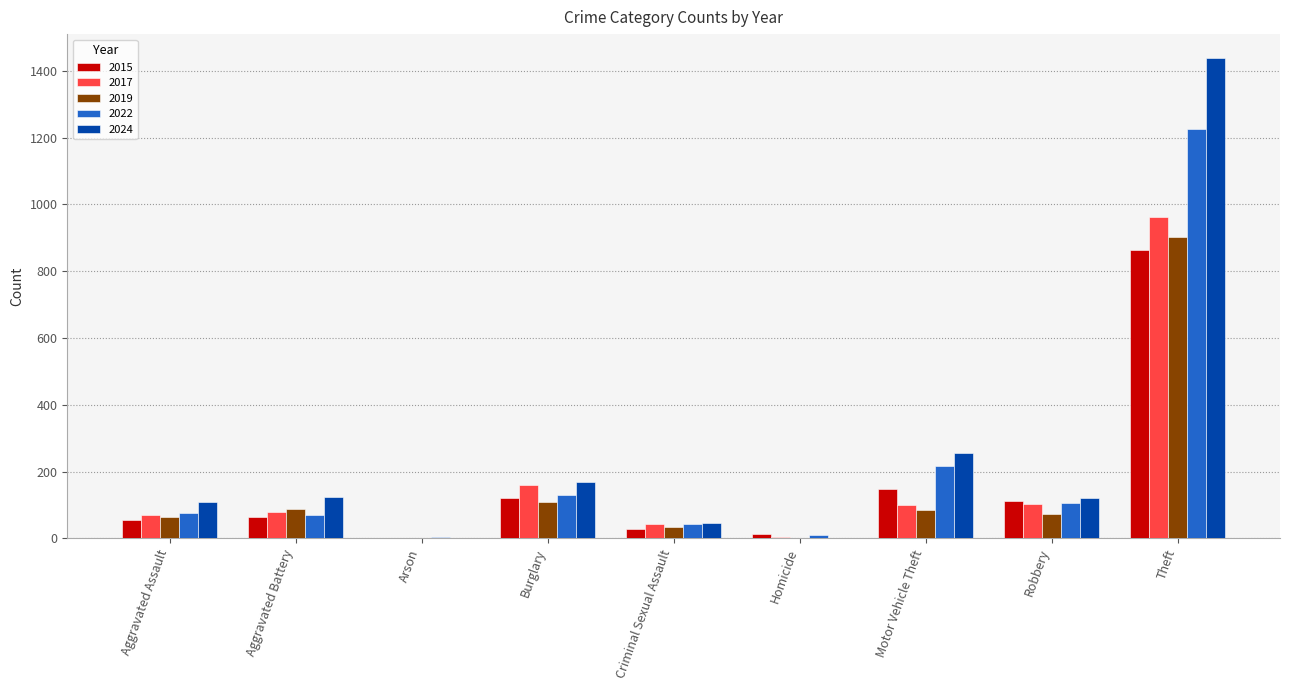

What is the highest value of the 2024 series?

1438